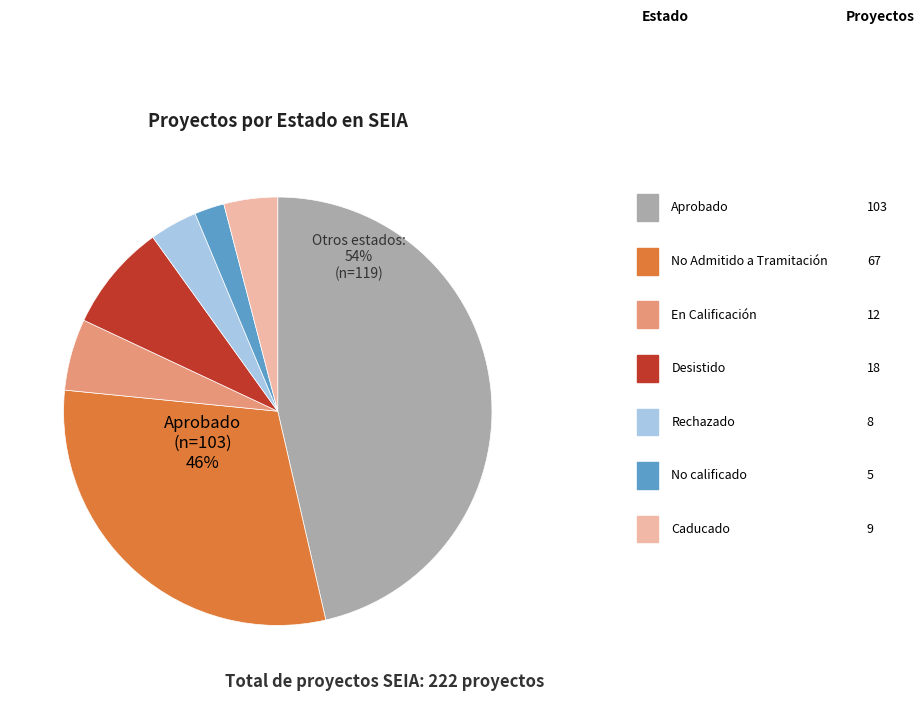

To the nearest percent, what is the combined percentage of Rechazado and Desistido?

12%